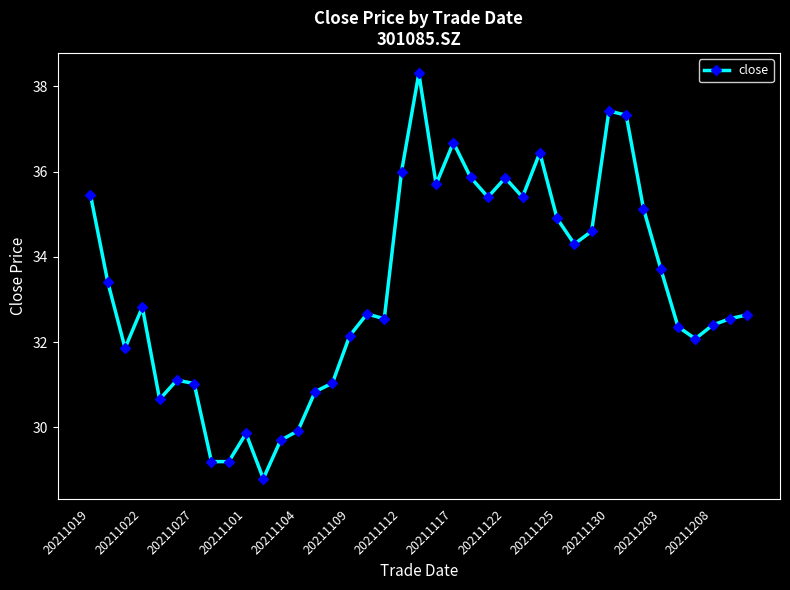

What is the value of the 32nd point from the left?

37.3